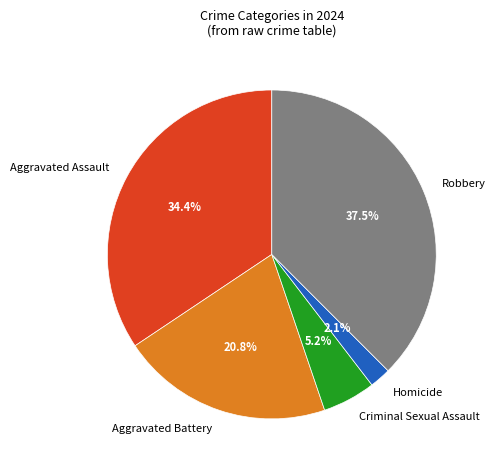

Rank the categories by value from highest to lowest.

Robbery, Aggravated Assault, Aggravated Battery, Criminal Sexual Assault, Homicide